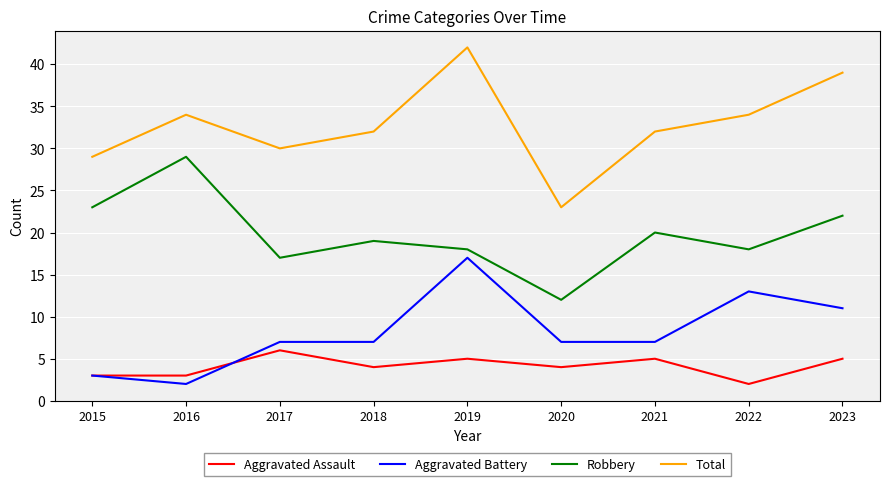

Reading right to left, what are all the values shown in this chart?

Aggravated Assault: 2023=5	2022=2	2021=5	2020=4	2019=5	2018=4	2017=6	2016=3	2015=3
Aggravated Battery: 2023=11	2022=13	2021=7	2020=7	2019=17	2018=7	2017=7	2016=2	2015=3
Robbery: 2023=22	2022=18	2021=20	2020=12	2019=18	2018=19	2017=17	2016=29	2015=23
Total: 2023=39	2022=34	2021=32	2020=23	2019=42	2018=32	2017=30	2016=34	2015=29